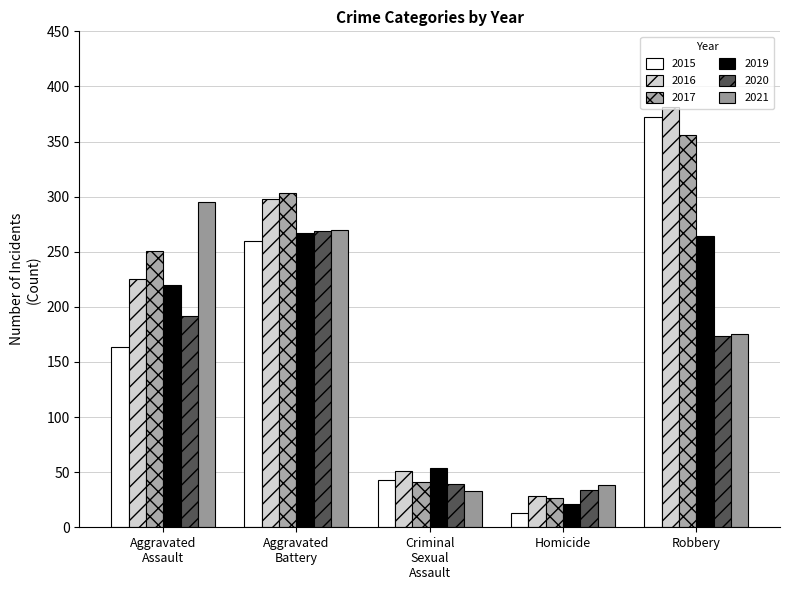

What is the label of the 5th bar from the left?

Robbery